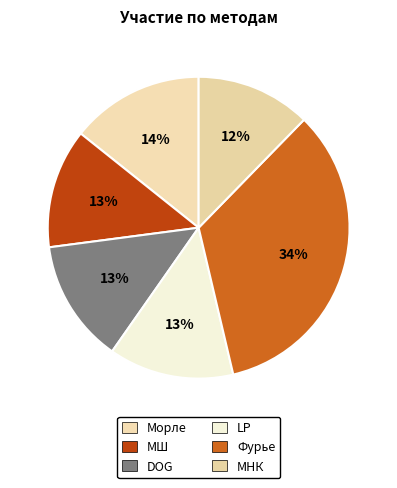

Which slice is the smallest?

МНК